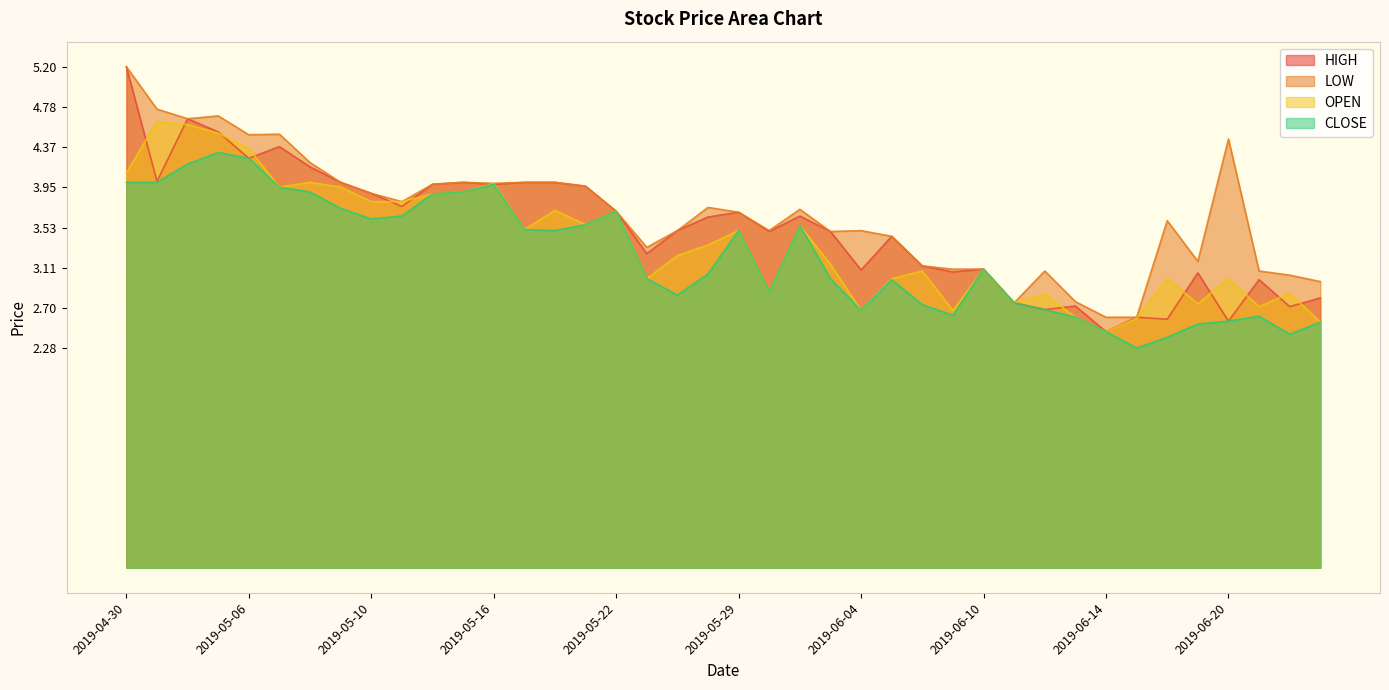

Where does the LOW series first go above 3?

2019-04-30